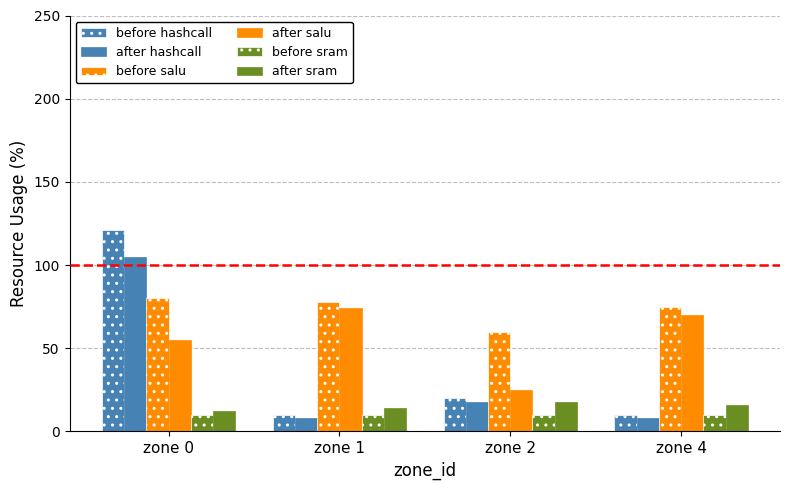

Between zone 1 and zone 4, which series saw the biggest shift?

after salu